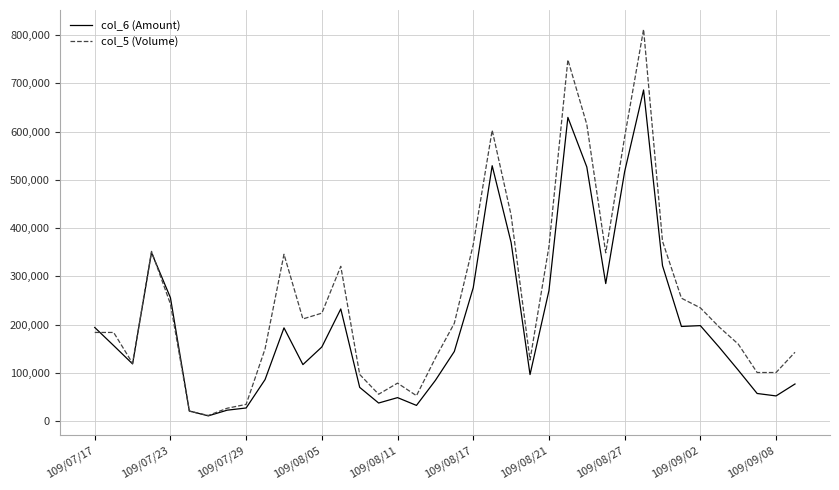

What is the greatest value displayed?

812000